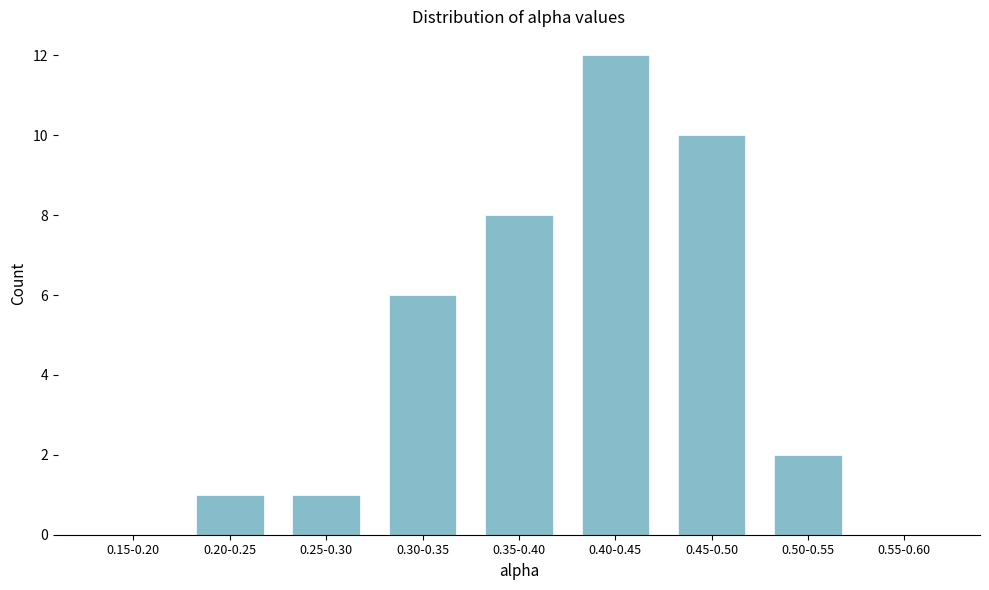

Reading right to left, what are all the values shown in this chart?

0.55-0.60=0	0.50-0.55=2	0.45-0.50=10	0.40-0.45=12	0.35-0.40=8	0.30-0.35=6	0.25-0.30=1	0.20-0.25=1	0.15-0.20=0